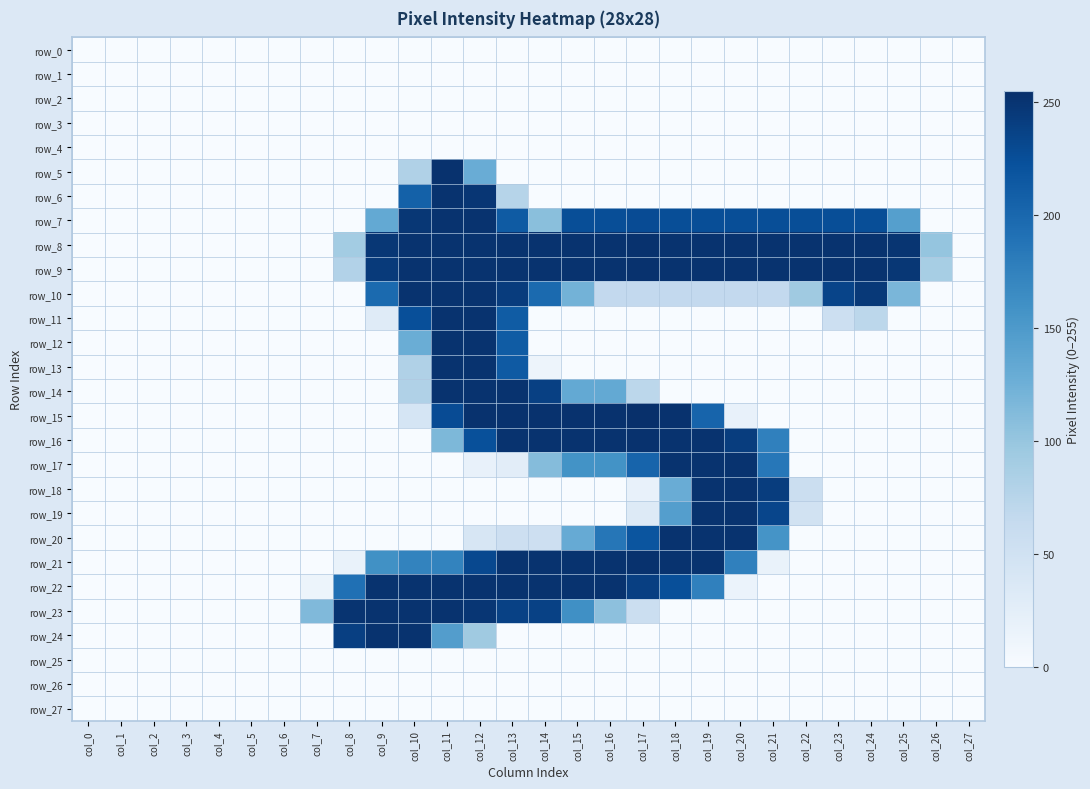

What is the average value of the row_22 series?

103